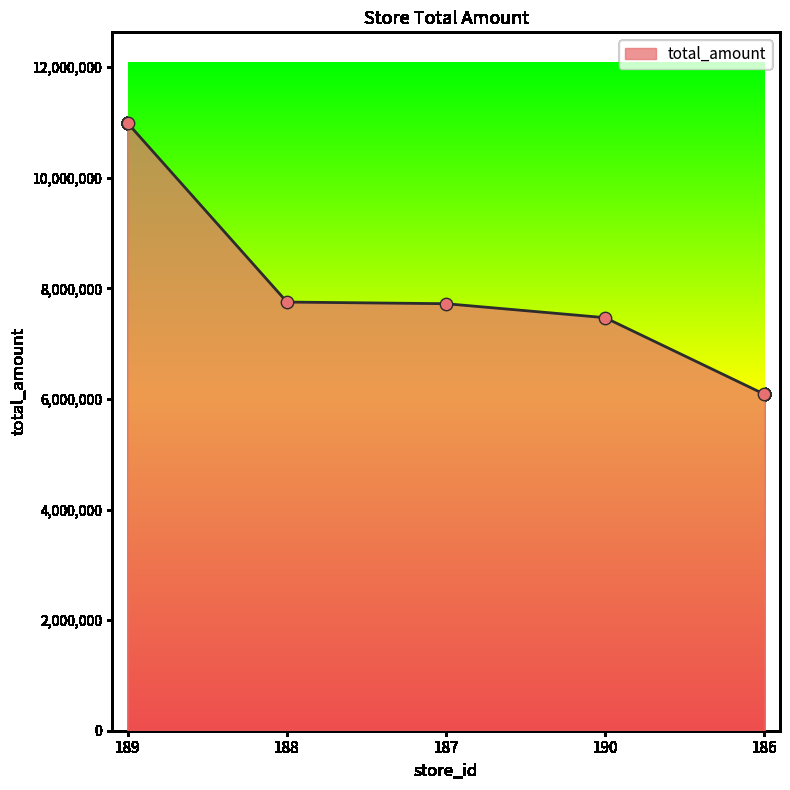

Between 190 and 189, which is larger?

189